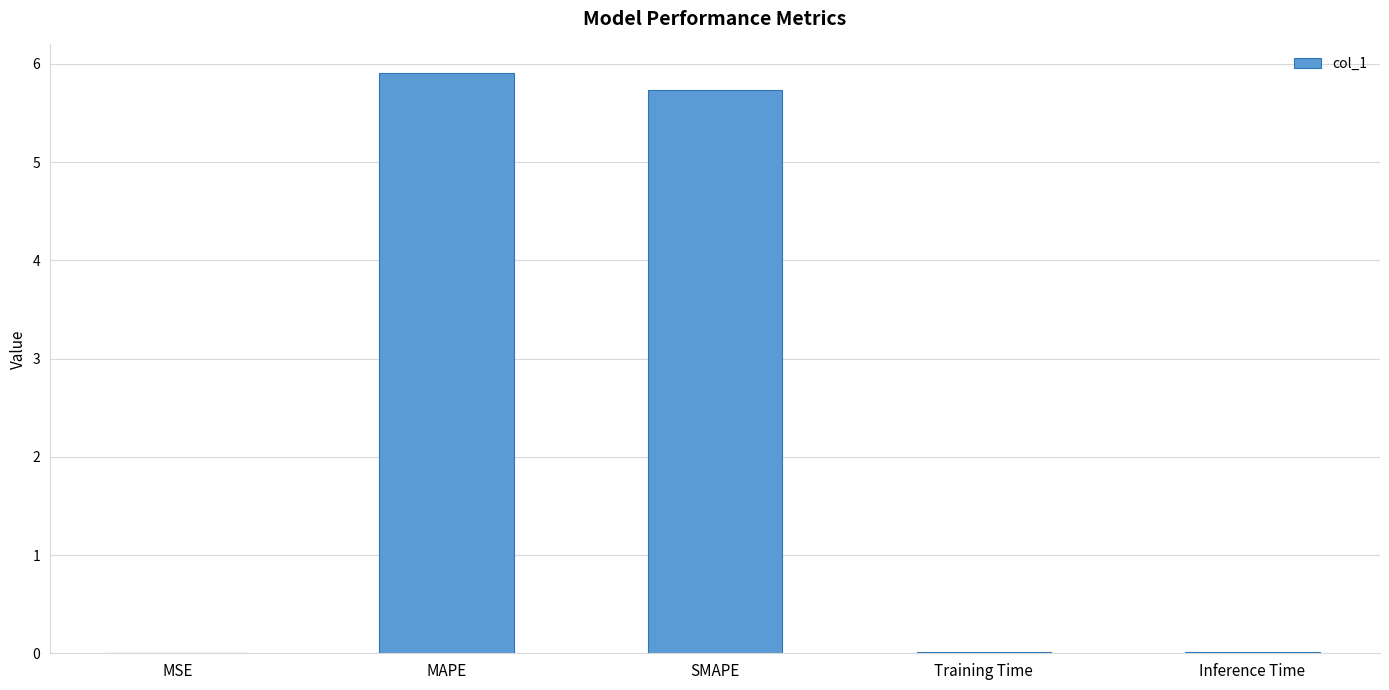

What is the sum of all values?

11.7